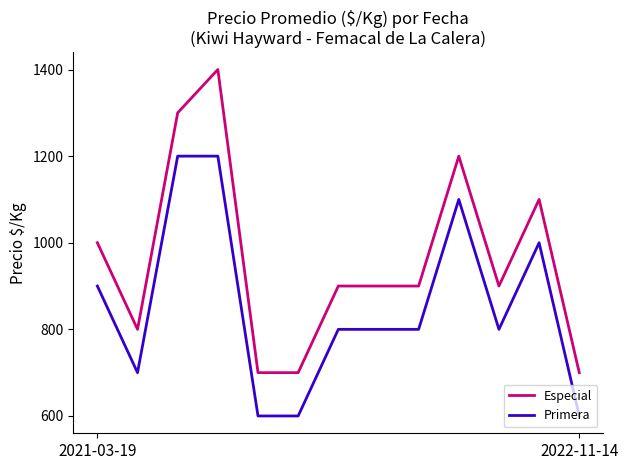

True or false: Primera and Especial intersect in this chart.

False